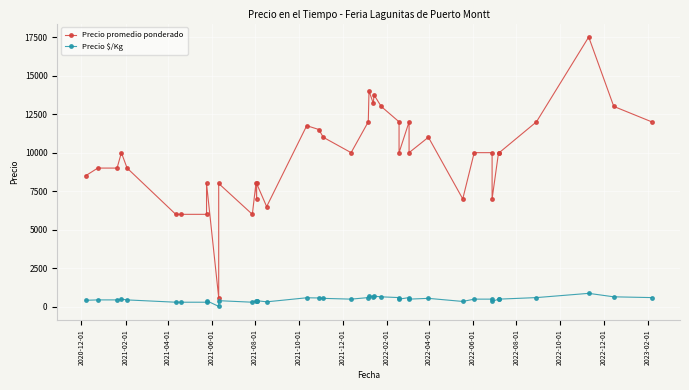

What is the value of the Precio $/Kg point at the 29th from the left?

500